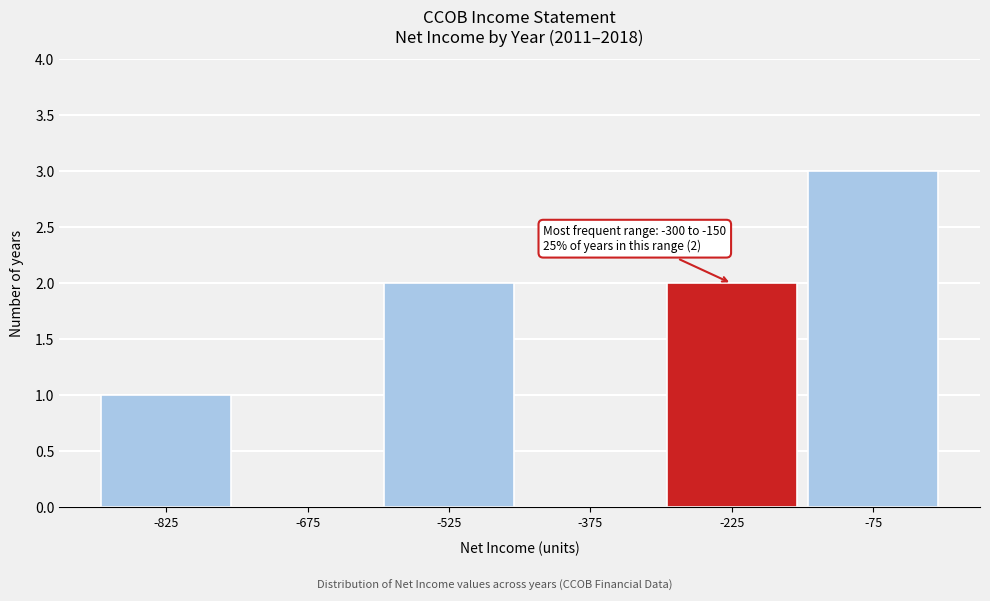

Over which range of the x-axis is the bar tallest?

-150 to 0